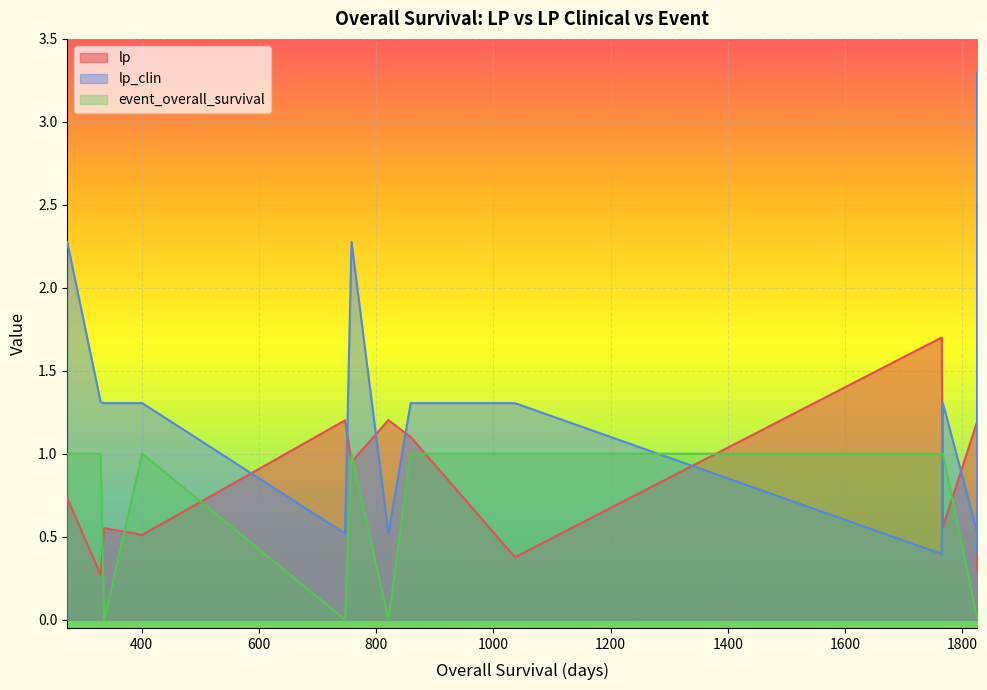

What is the maximum value shown in the chart?

3.3